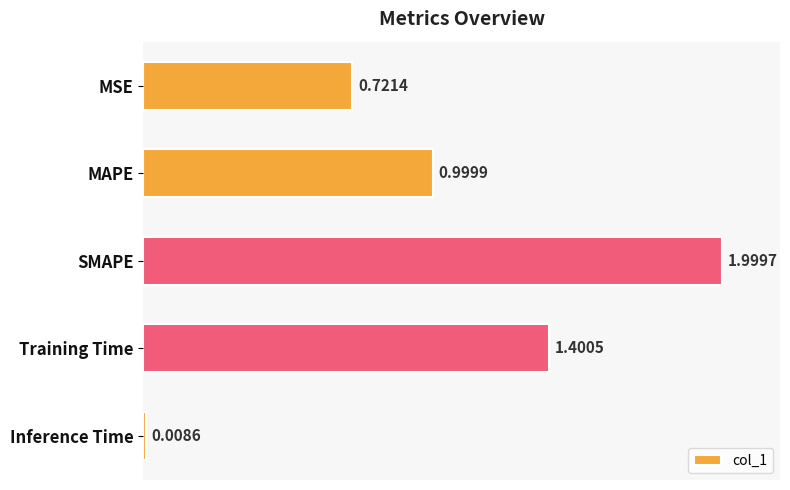

What is the label of the 5th bar from the top?

Inference Time